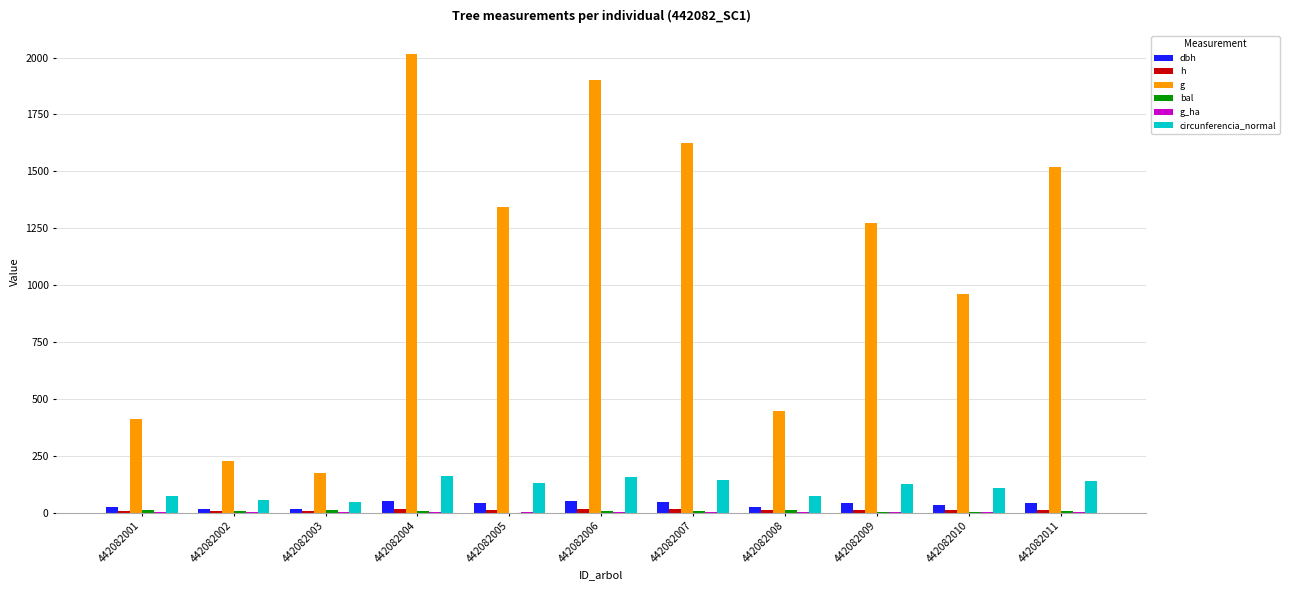

How many data points in g are above 1272?

6